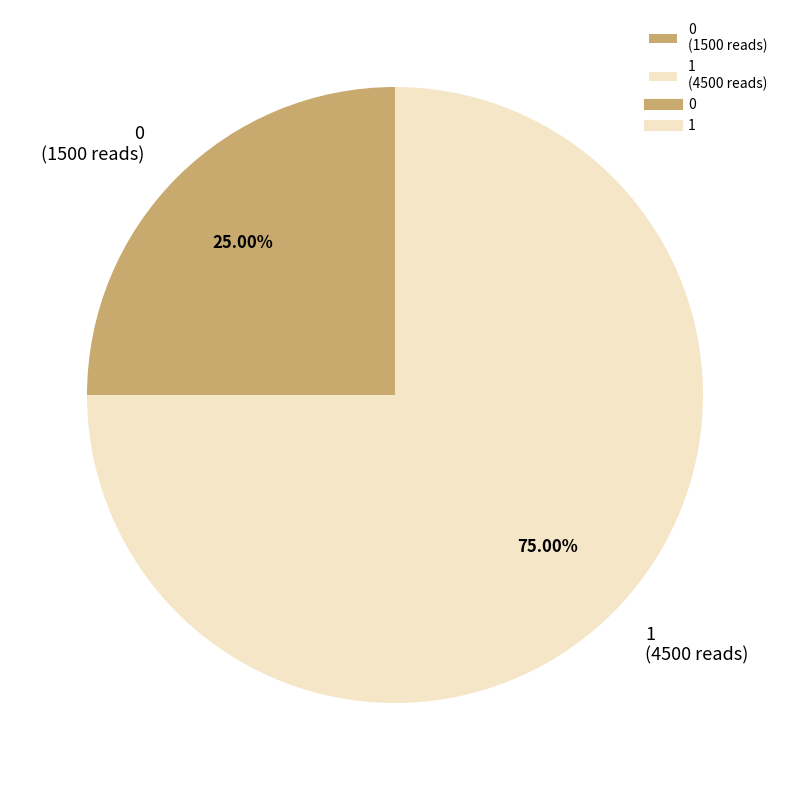

The 0 slice represents 25% of the pie. True or false?

True